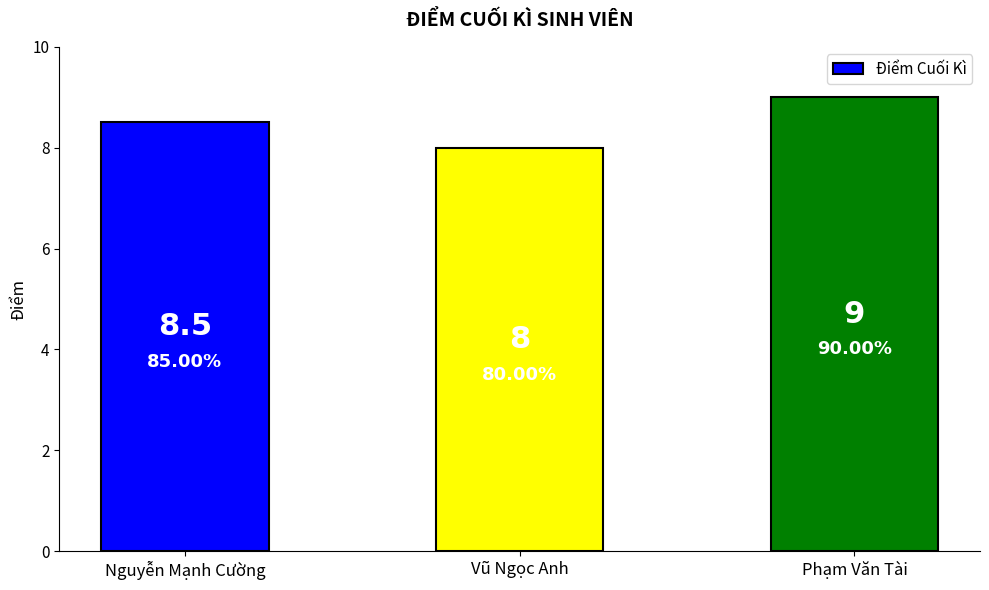

How many values are between 8 and 9?

3